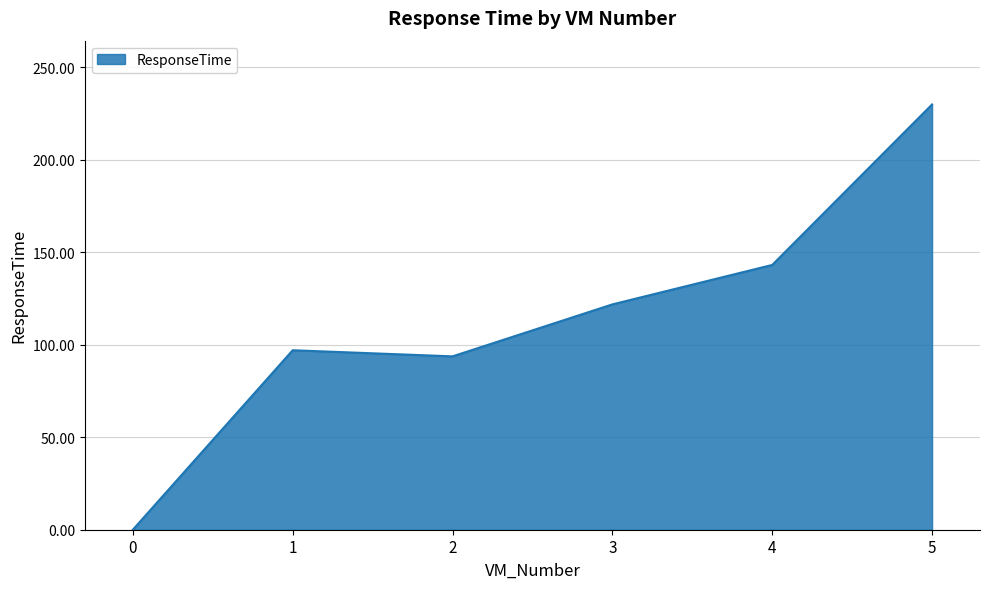

What is the average value?

114.3